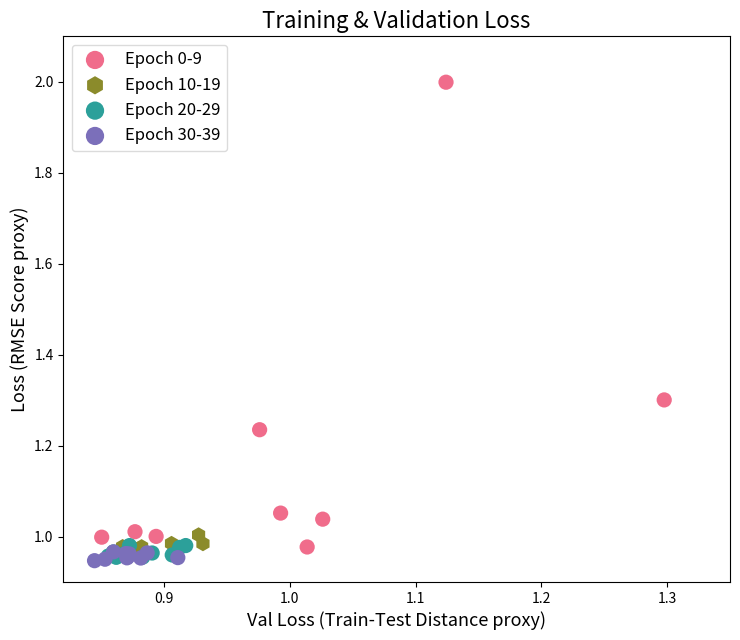

Which series reaches the maximum Y coordinate?

Epoch 0-9